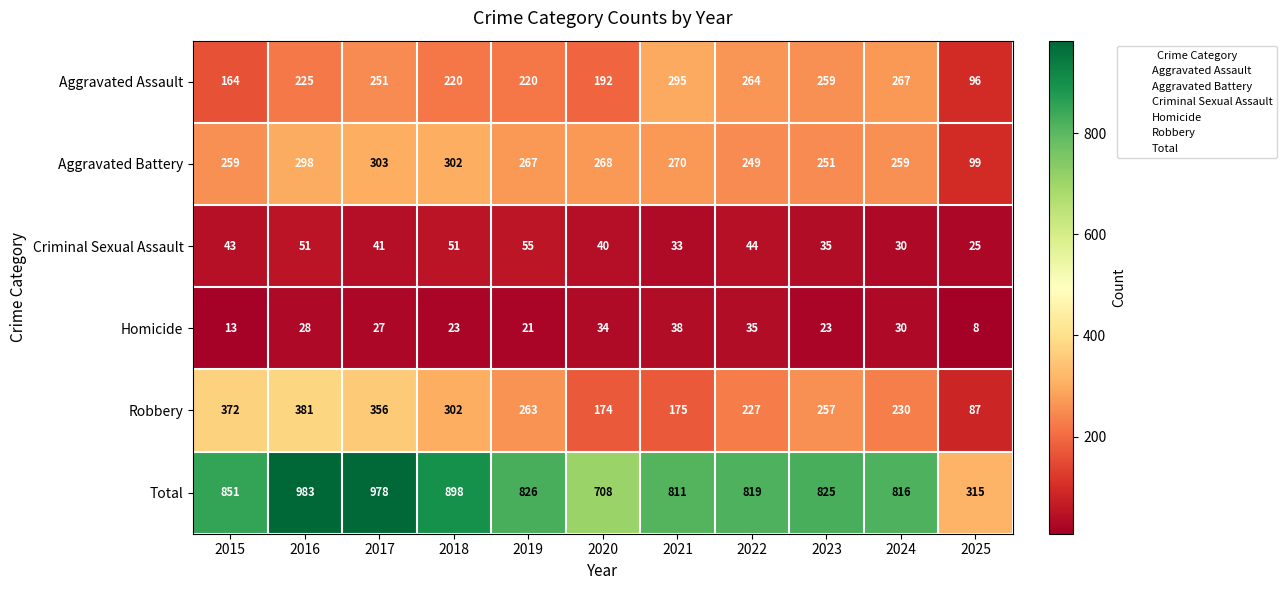

Is it true that Robbery equals 263 at 2019?

True